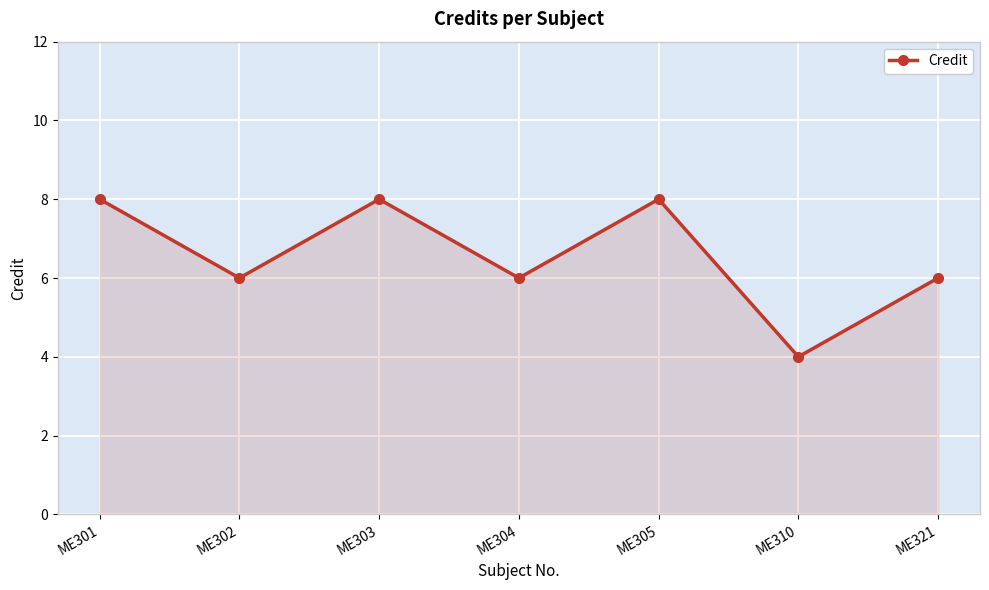

How many categories are shown in the chart?

7